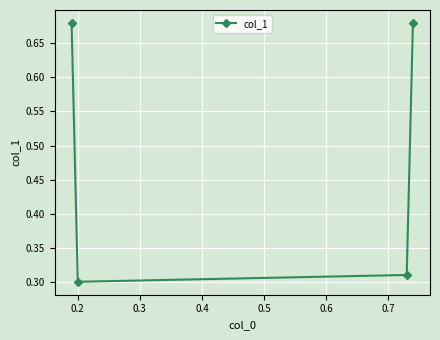

How many points are lower than both their immediate neighbors (excluding endpoints)?

1